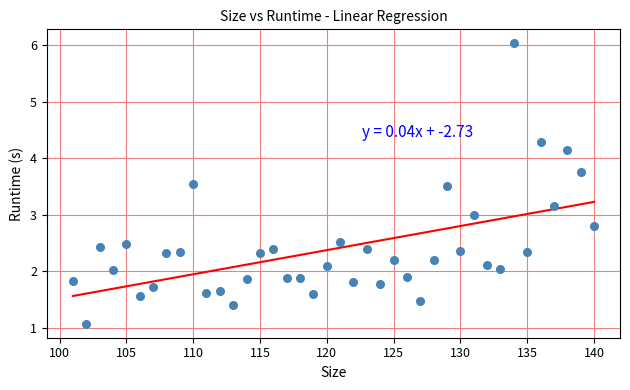

What is the range of Y values (max minus min)?

4.9